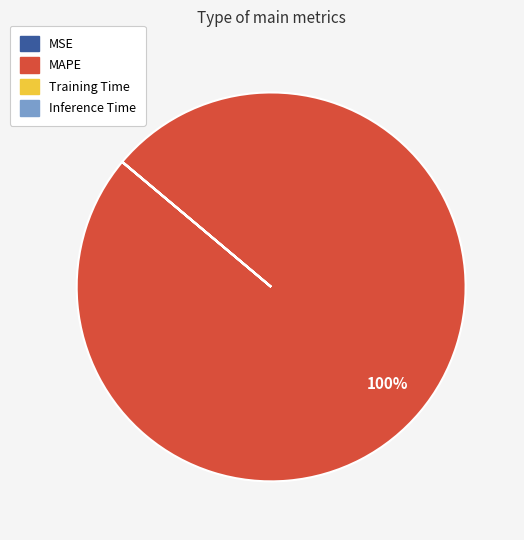

What is the largest slice in the pie chart?

MAPE